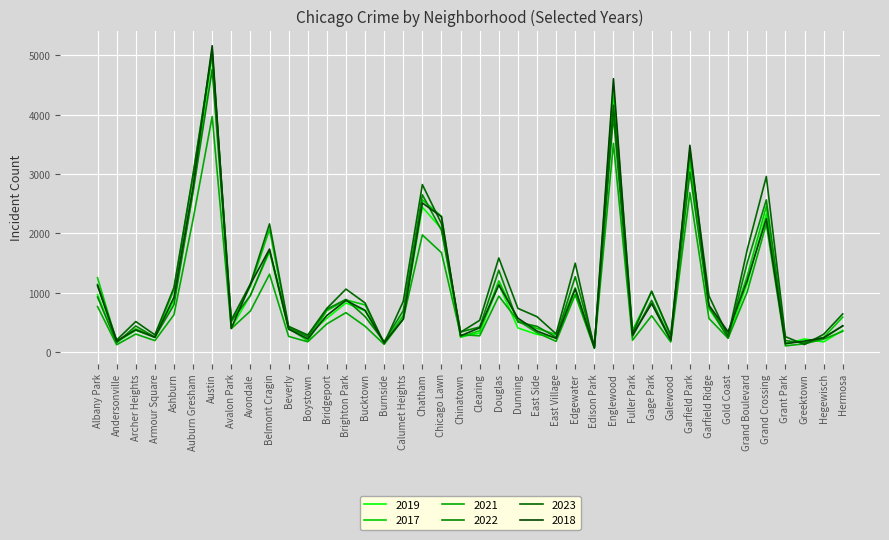

Does the chart display data point markers on the line(s)?

No